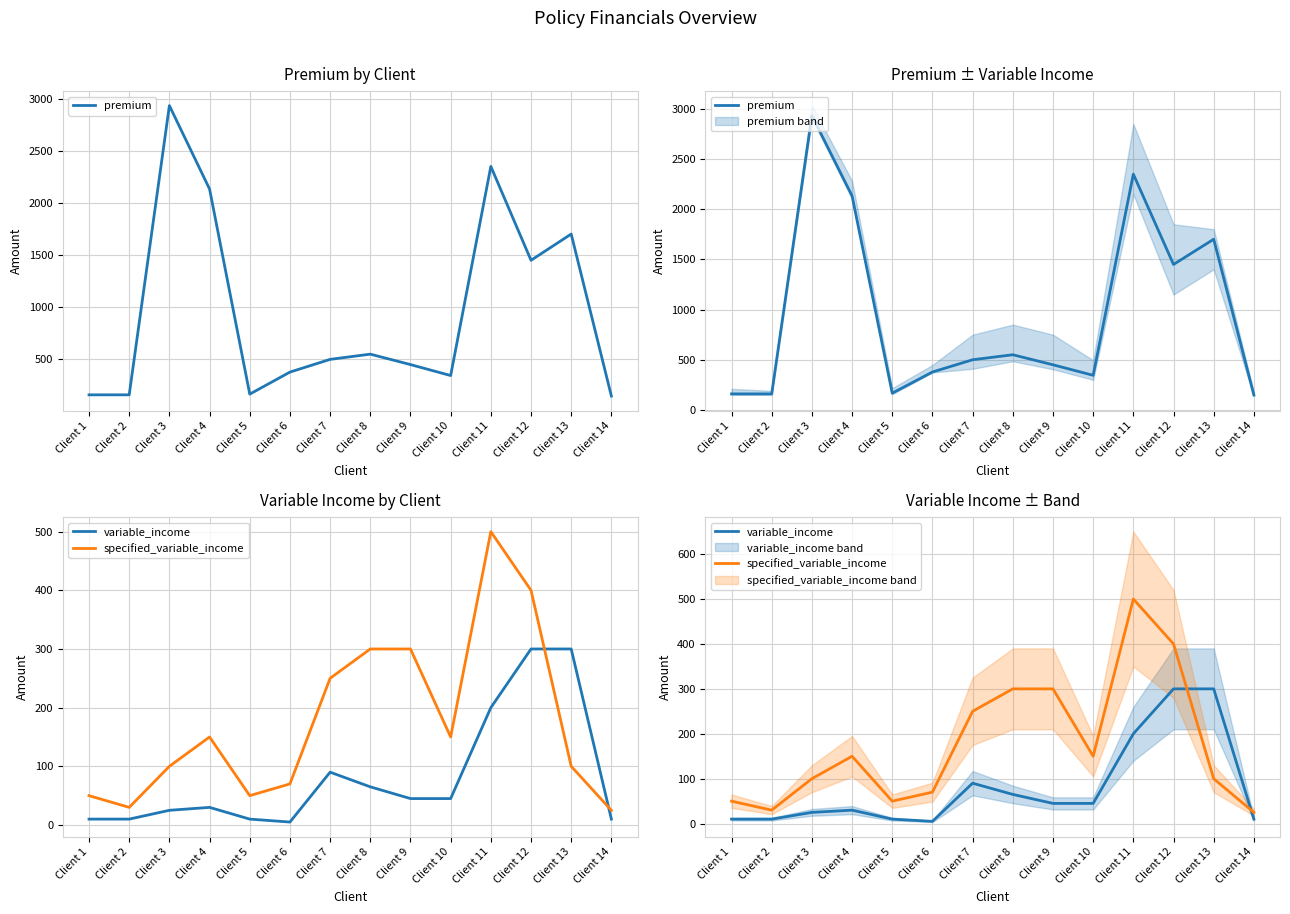

Reading left to right, extract all data points from this chart.

premium: Client 1=160.0	Client 2=160.0	Client 3=2932.8	Client 4=2133.2	Client 5=166.8	Client 6=378.0	Client 7=500.0	Client 8=550.0	Client 9=450.0	Client 10=345.0	Client 11=2350.0	Client 12=1450.0	Client 13=1701.4	Client 14=148.4
variable_income: Client 1=10.0	Client 2=10.0	Client 3=25.0	Client 4=30.0	Client 5=10.0	Client 6=5.0	Client 7=90.0	Client 8=65.0	Client 9=45.0	Client 10=45.0	Client 11=200.0	Client 12=300.0	Client 13=300.0	Client 14=10.0
specified_variable_income: Client 1=50.0	Client 2=30.0	Client 3=100.0	Client 4=150.0	Client 5=50.0	Client 6=70.0	Client 7=250.0	Client 8=300.0	Client 9=300.0	Client 10=150.0	Client 11=500.0	Client 12=400.0	Client 13=100.0	Client 14=25.0